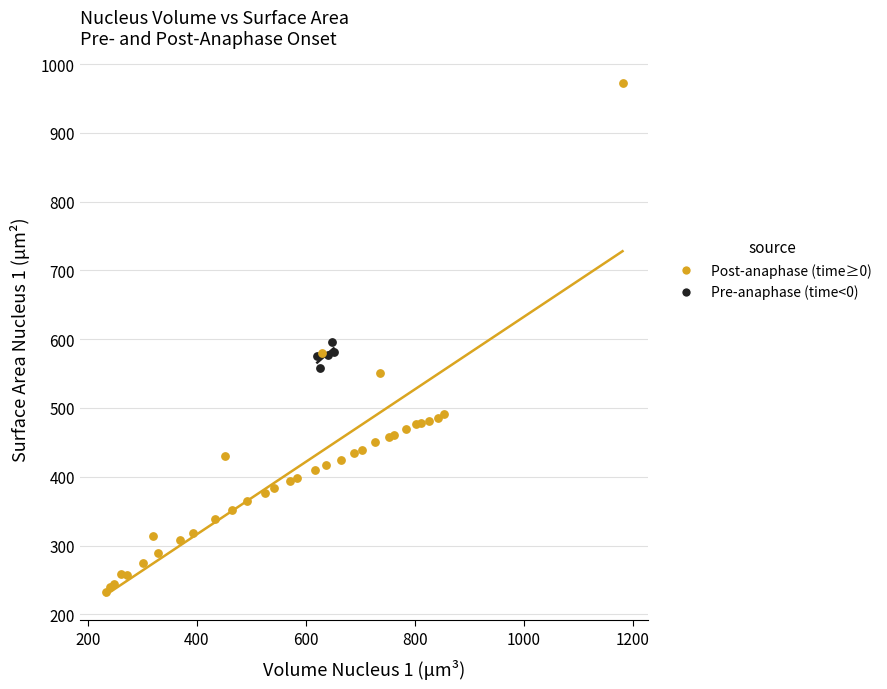

Which series contains the lowest Y value?

Post-anaphase (time≥0)